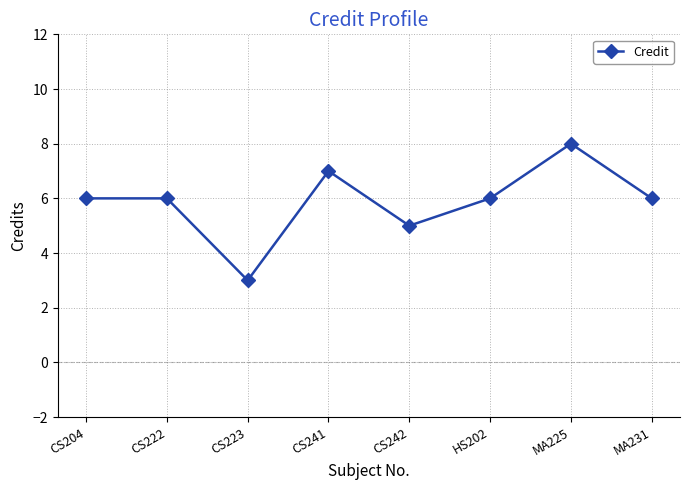

Reading left to right, what are all the values shown in this chart?

CS204=6	CS222=6	CS223=3	CS241=7	CS242=5	HS202=6	MA225=8	MA231=6